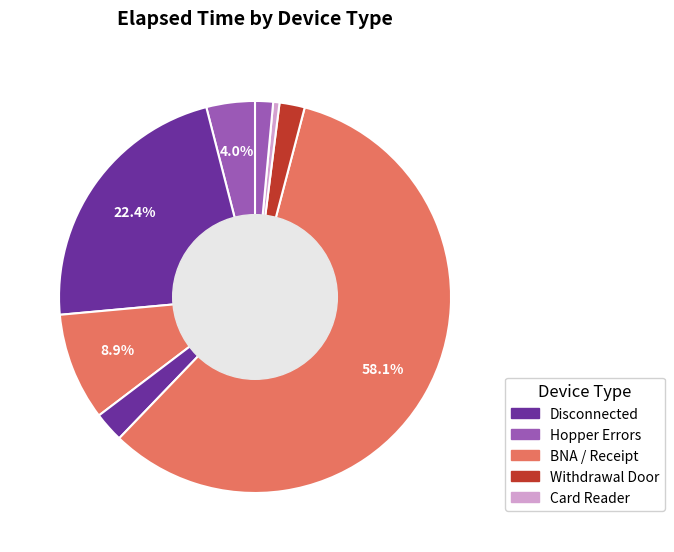

How many segments does this pie chart have?

8